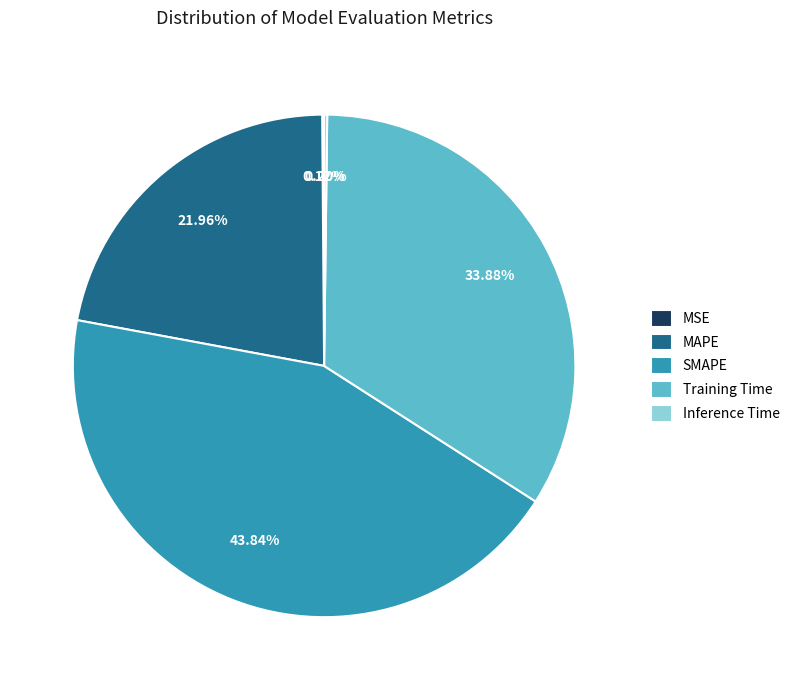

What percentage is the MAPE slice, to the nearest percent?

22%